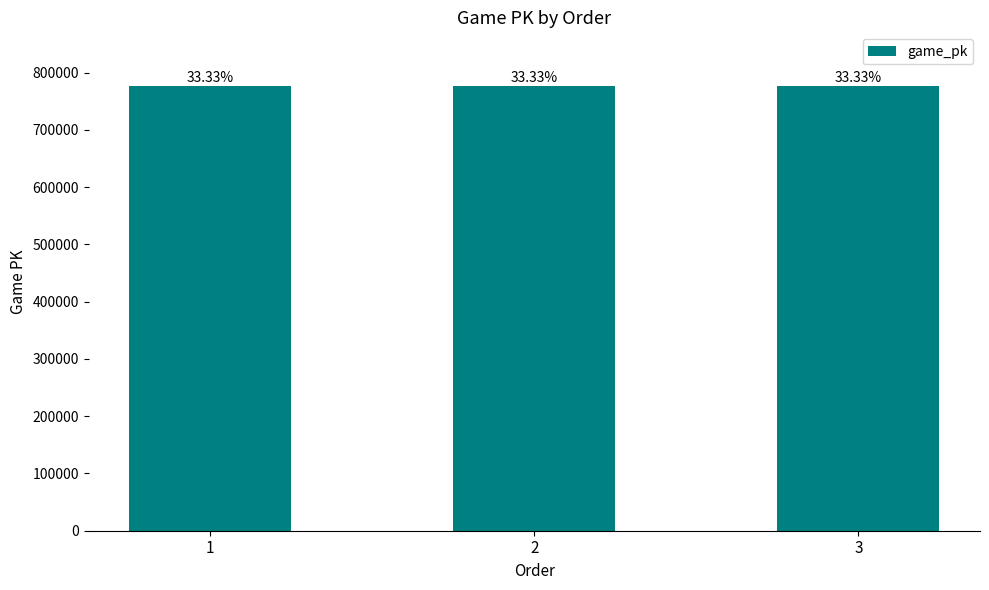

List the labels in order of value, smallest first.

1, 2, 3